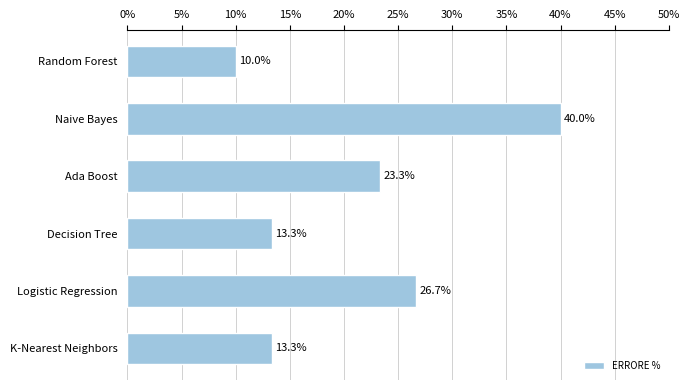

What is the difference between the maximum and minimum values?

30.0